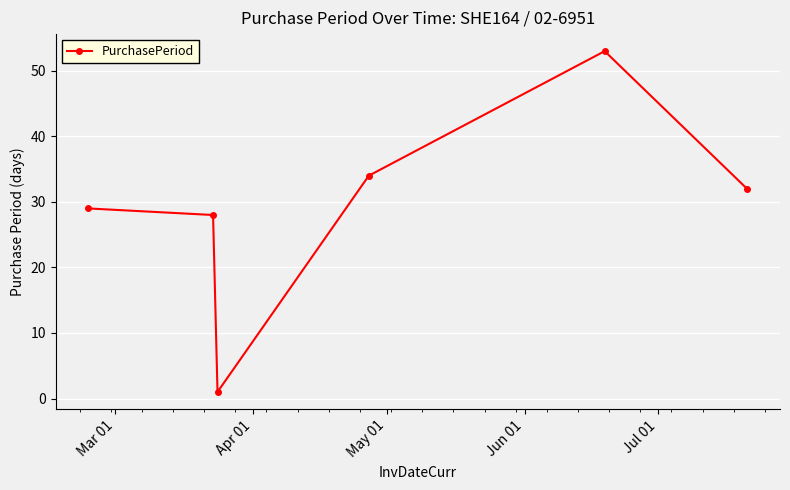

What is the value of the 4th point from the left?

34